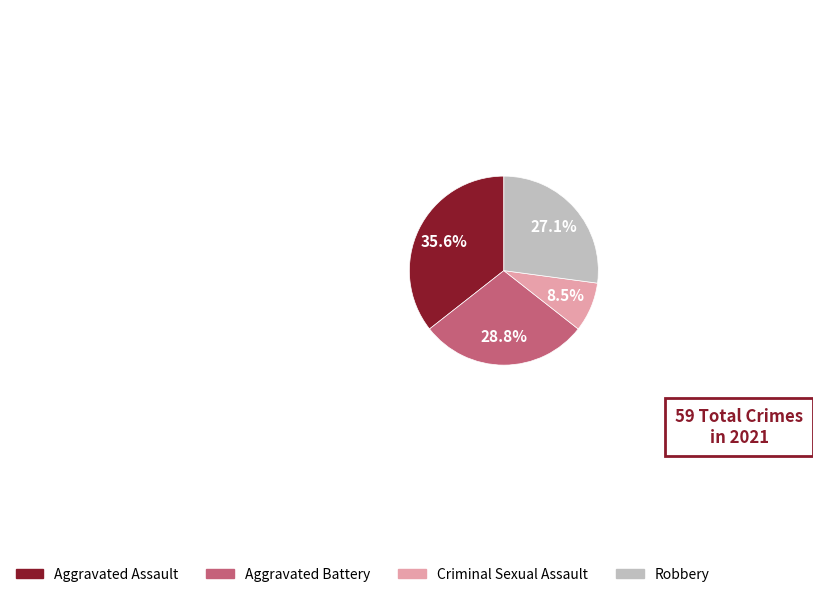

Which category has the biggest portion of the pie?

Aggravated Assault